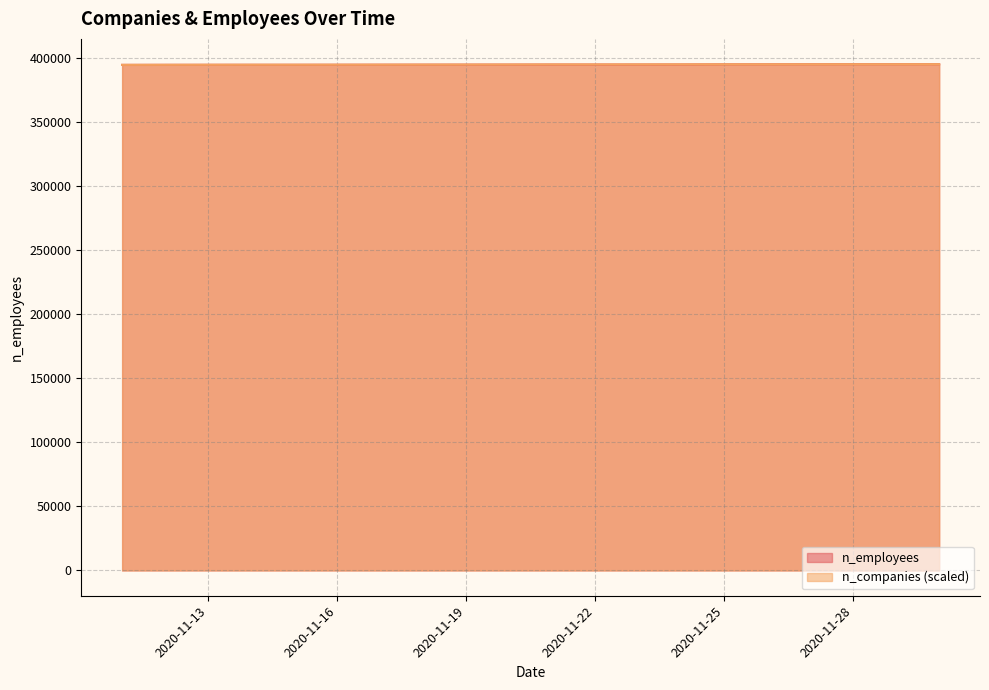

Read the n_employees value at 2020-11-12.

394937.8